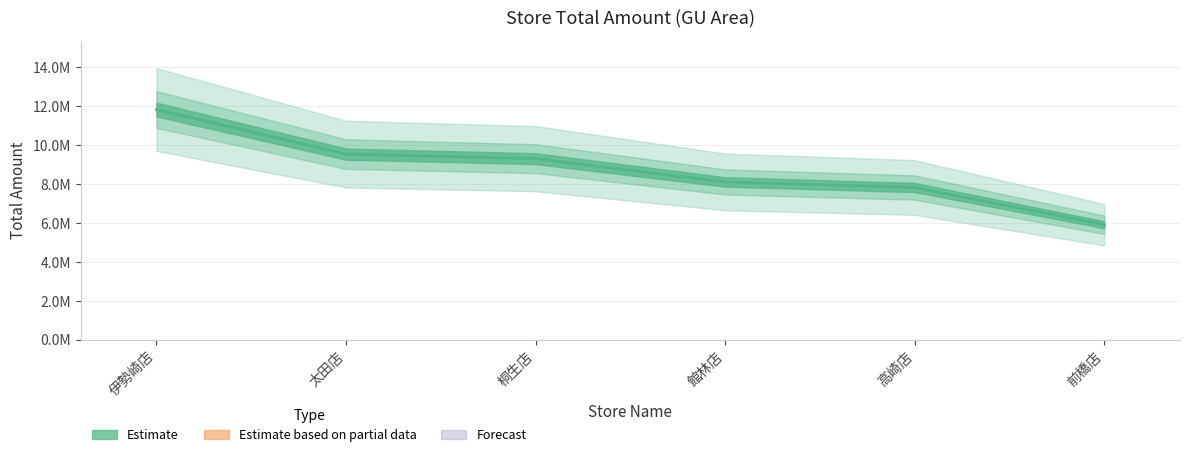

What is the label of the 2nd point from the right?

高崎店